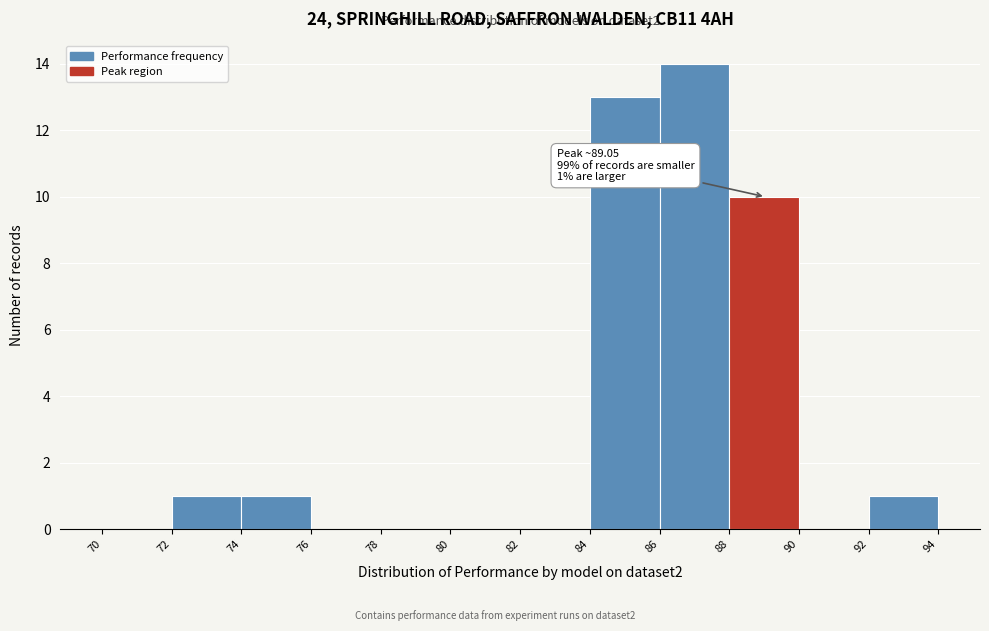

Which range on the x-axis has the tallest bar?

86 to 88